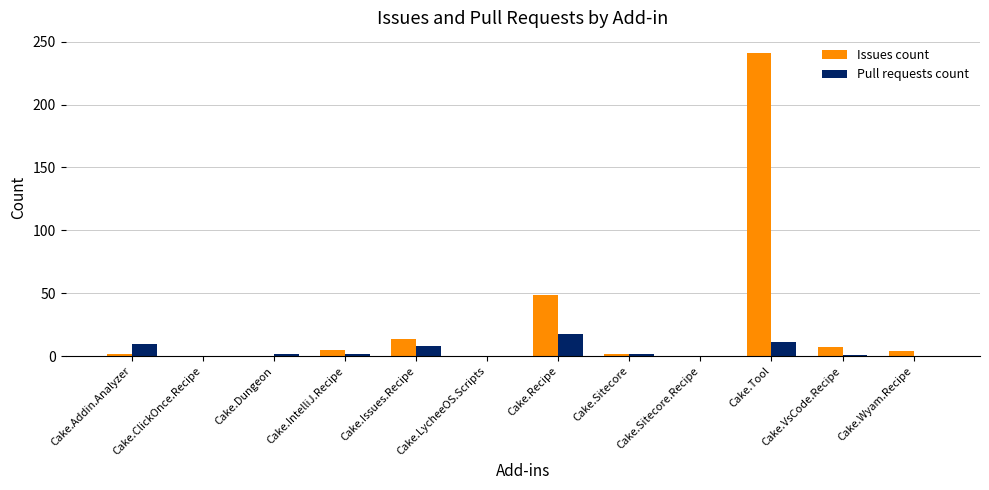

At which category is the sum across all series the highest?

Cake.Tool